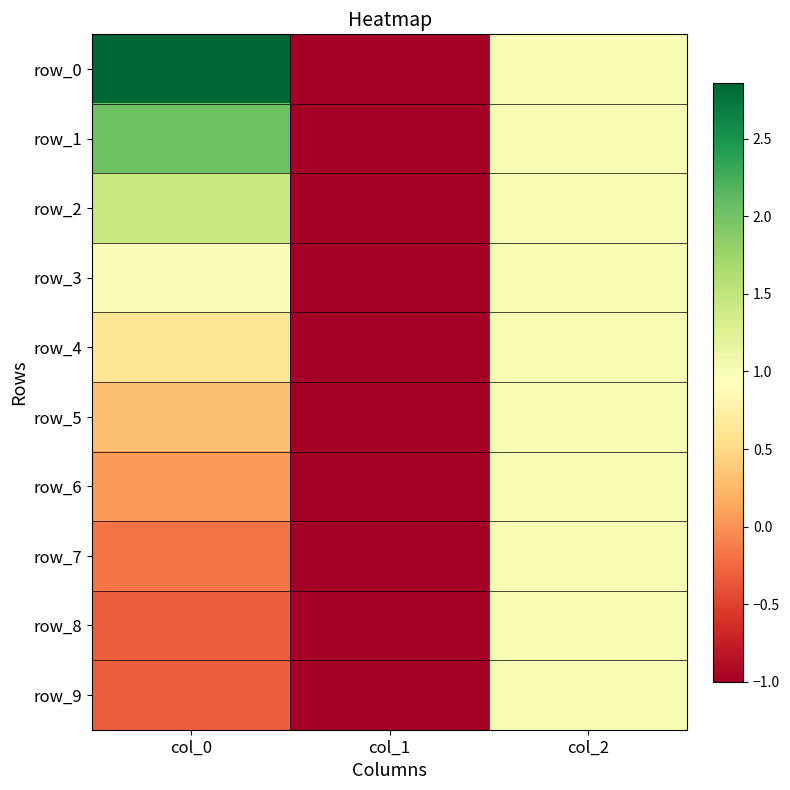

What is the lowest value of the row_7 series?

-1.0